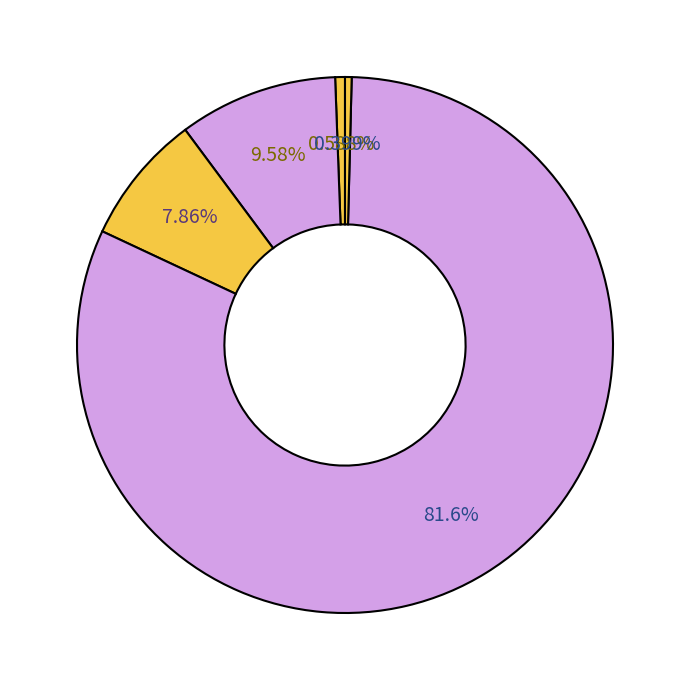

Count the number of slices in the pie.

5